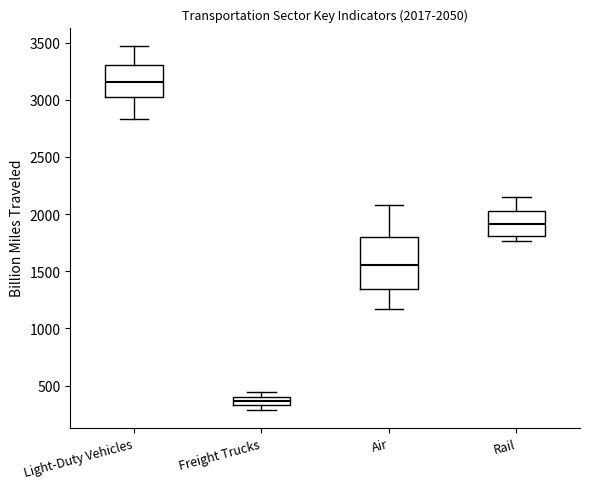

Which box's median line is the lowest?

Freight Trucks